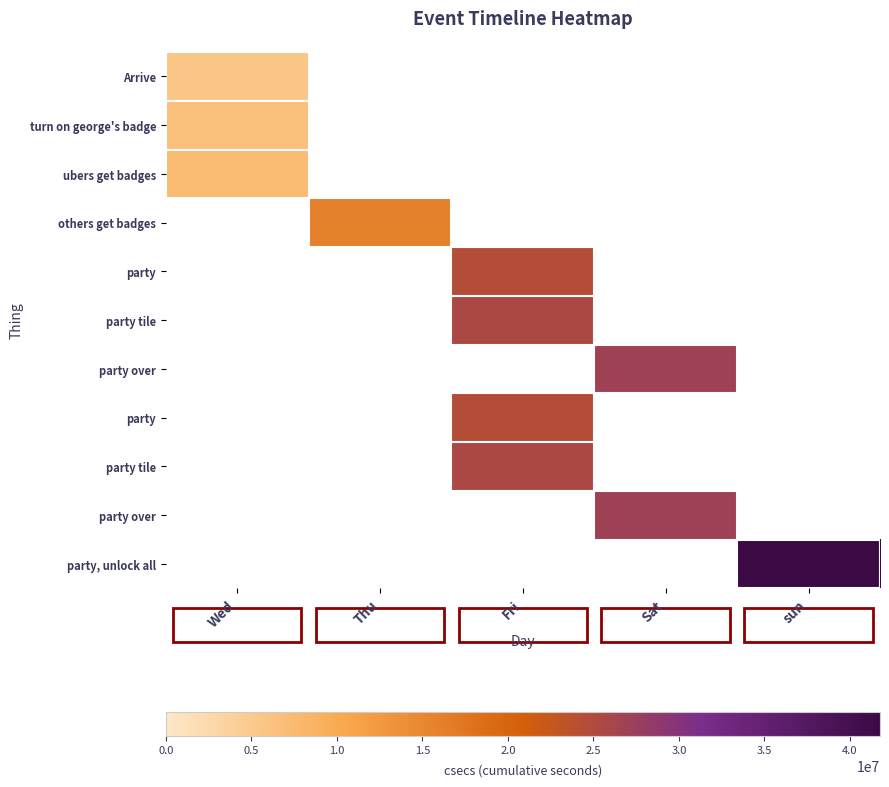

How many series are shown in this chart?

11